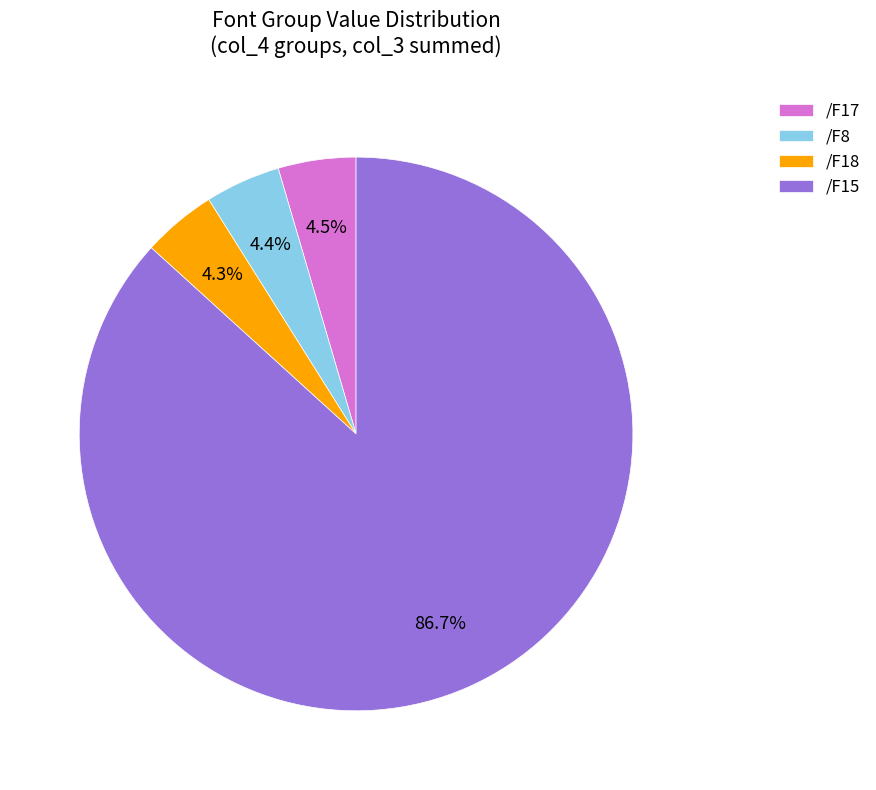

What percentage is the /F15 slice, to the nearest percent?

87%